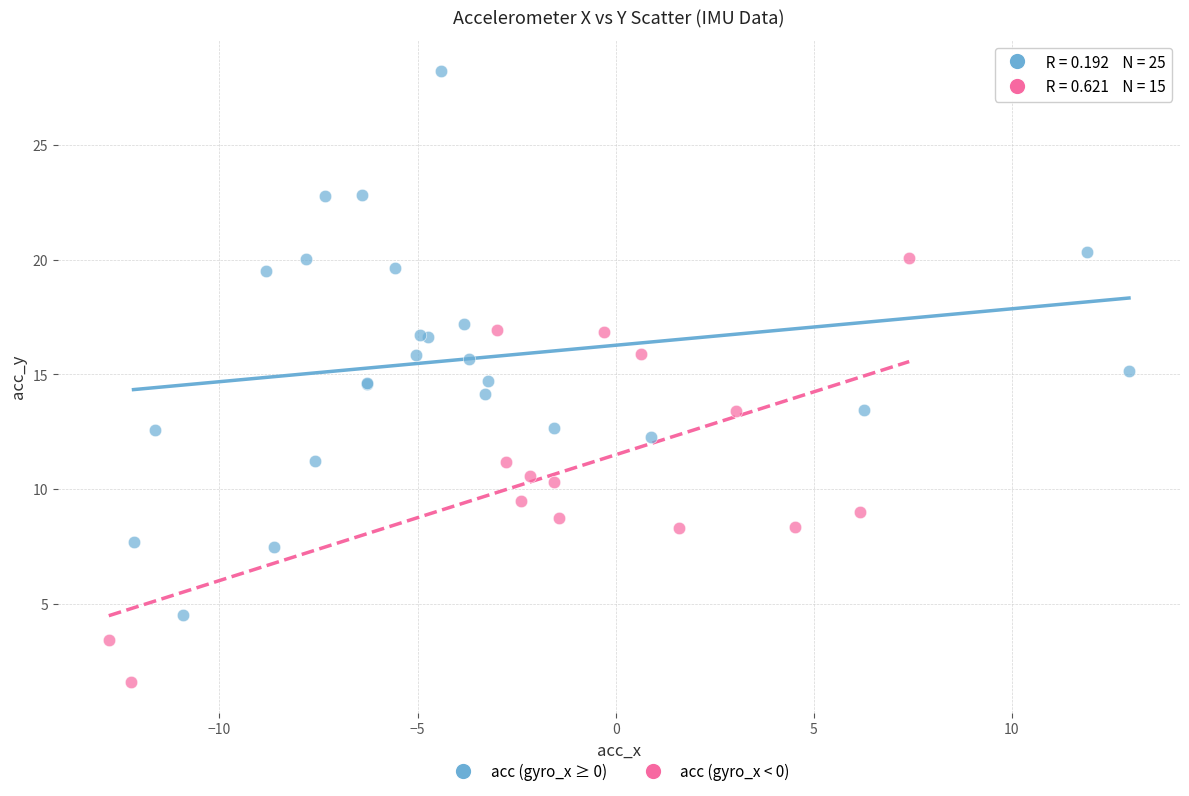

Which series contains the lowest Y value?

acc (gyro_x < 0)